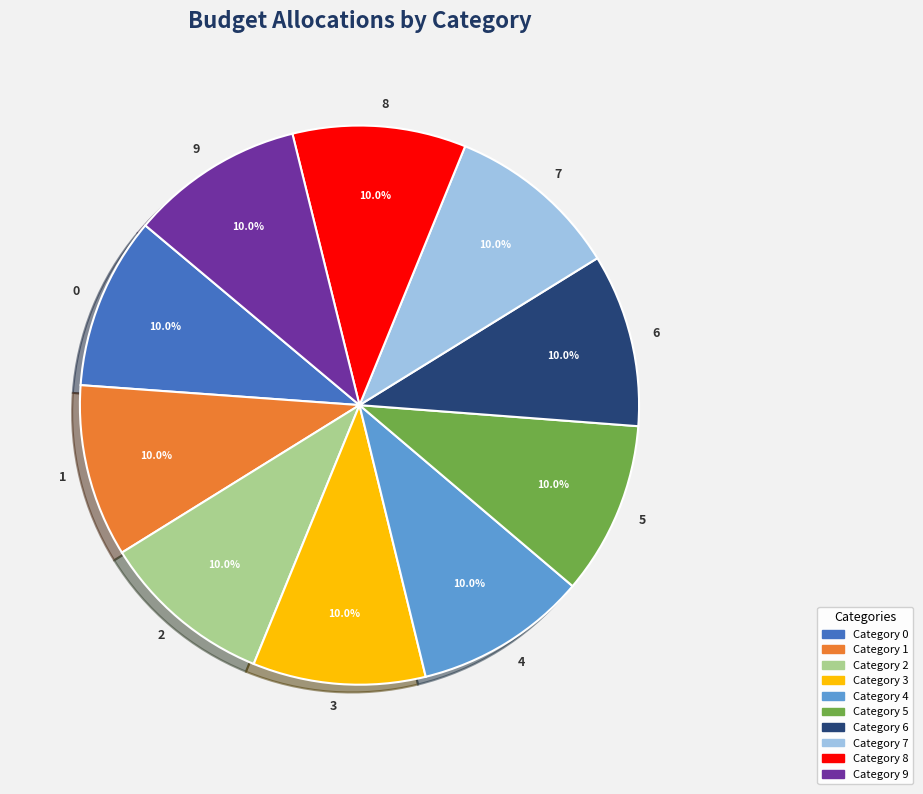

Does any single category account for the majority?

No